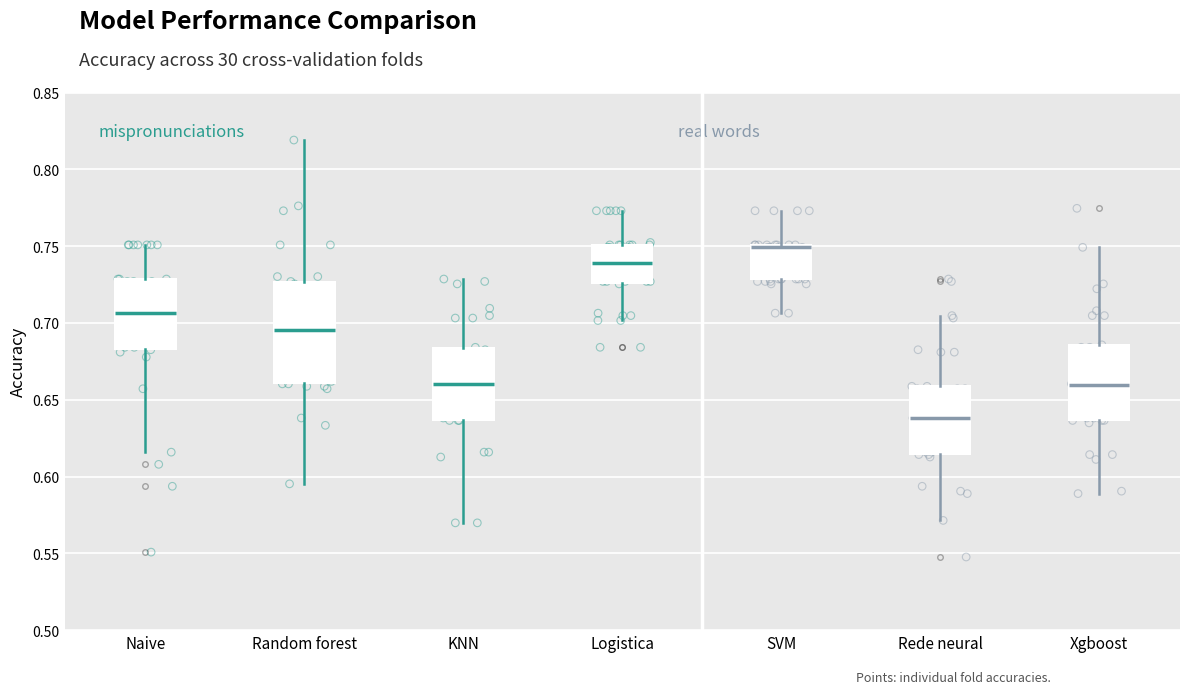

Reading left to right, transcribe this box plot: for each box, give where its median line is, the range the box spans, and where its two whiskers end, as read against the y-axis. The values are not printed on the chart, so give them approximately, as read against the axis.

Naive: median 0.705, box 0.685 to 0.730, whiskers 0.615 to 0.750
Random forest: median 0.695, box 0.660 to 0.725, whiskers 0.595 to 0.820
KNN: median 0.660, box 0.635 to 0.685, whiskers 0.570 to 0.730
Logistica: median 0.740, box 0.725 to 0.750, whiskers 0.700 to 0.775
SVM: median 0.750 (just below the box's upper edge), box 0.730 to 0.750, whiskers 0.705 to 0.775
Rede neural: median 0.640, box 0.615 to 0.660, whiskers 0.570 to 0.705
Xgboost: median 0.660, box 0.635 to 0.685, whiskers 0.590 to 0.750